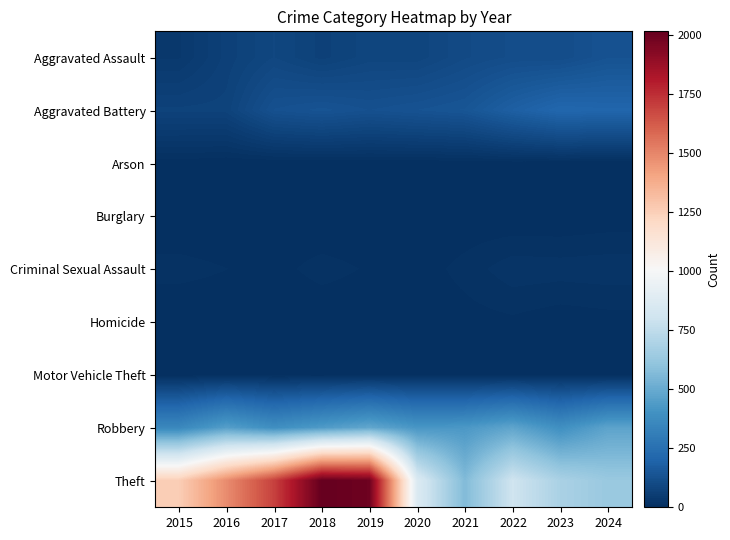

What is the difference between the highest and lowest values at 2019?

1989